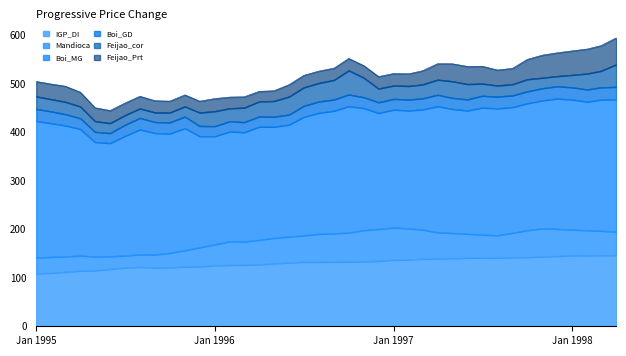

What is the label of the 23rd point from the right?

1996-06